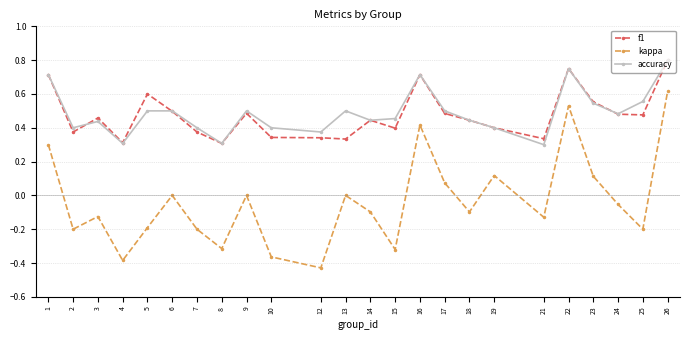

Which category has the highest value in the kappa series?

26